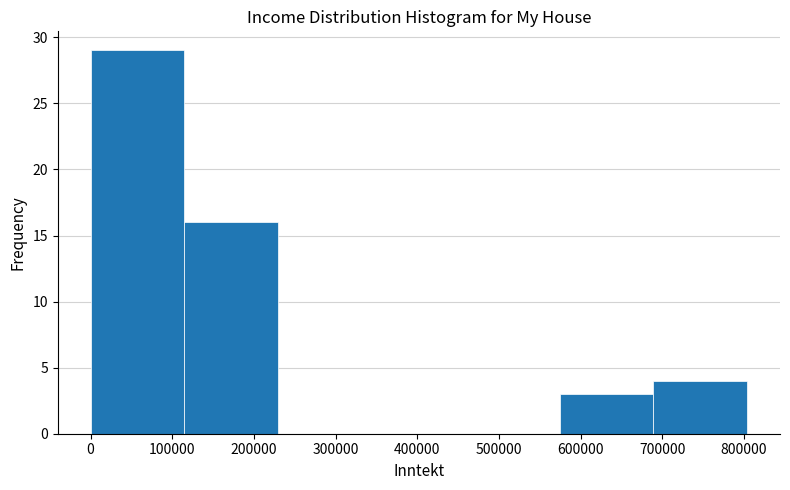

Which range on the x-axis has the tallest bar?

0 to 110000